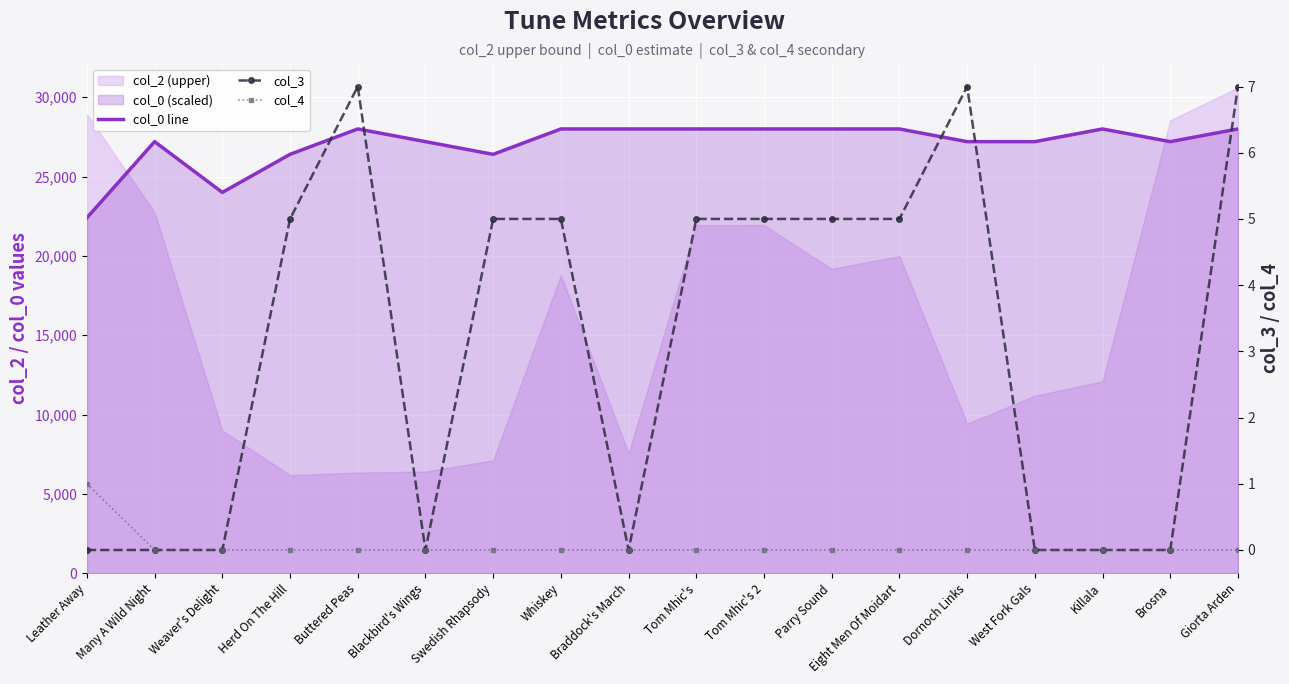

Rank the series by their maximum value, from highest to lowest.

col_0 line, col_3, col_4